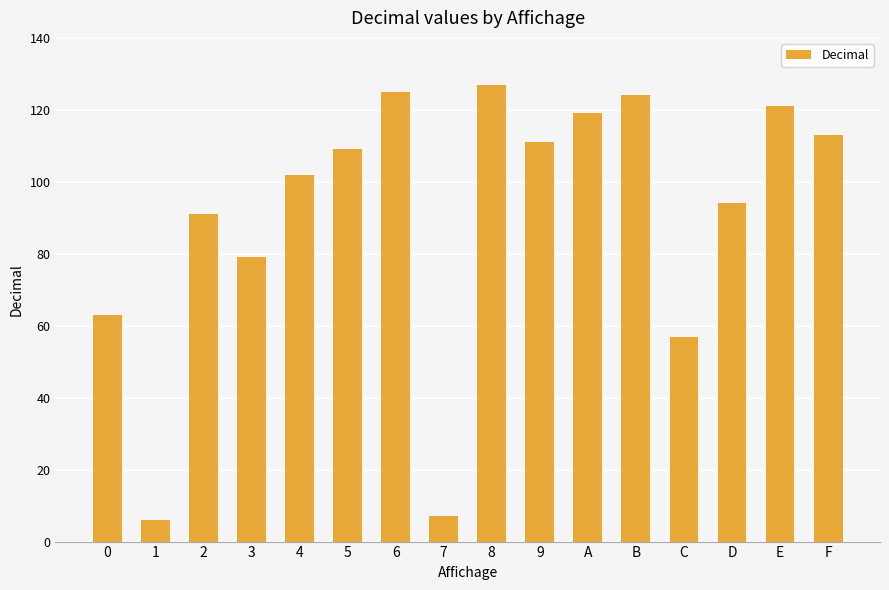

What is the sum of the values at C and F?

170